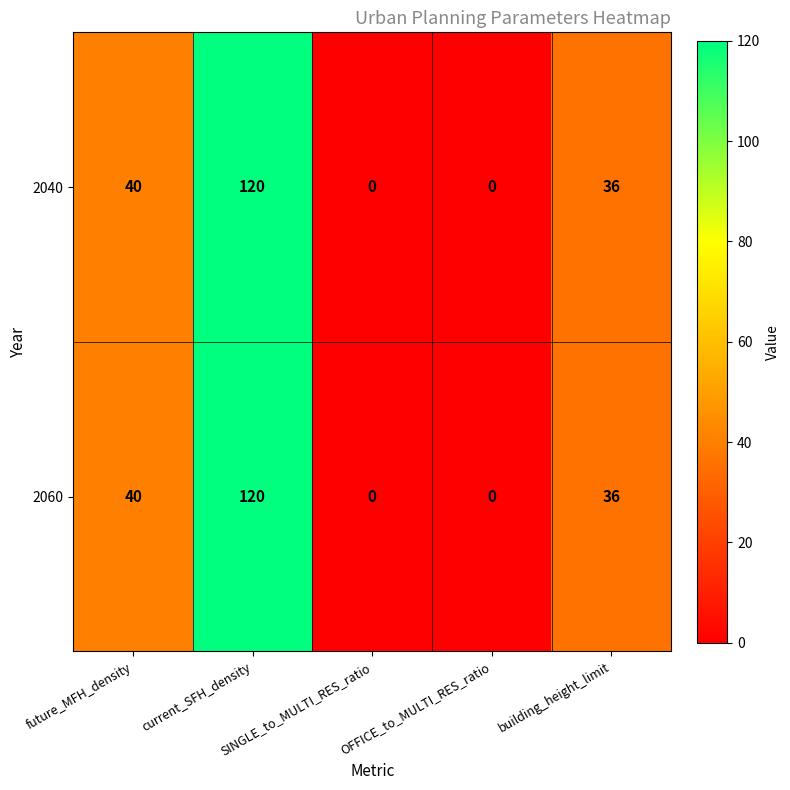

What is the difference between the maximum and minimum values in the 2060 series?

120